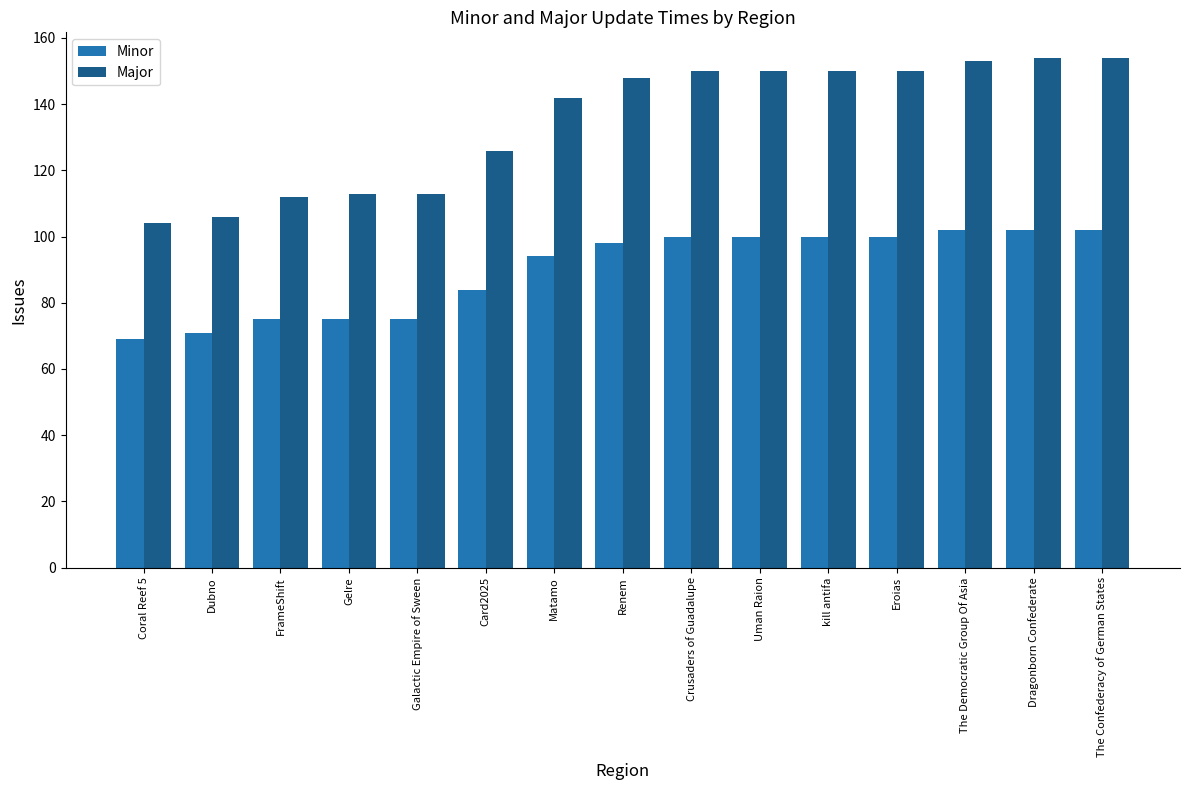

What is the difference between the Major values at Uman Raion and Card2025?

24